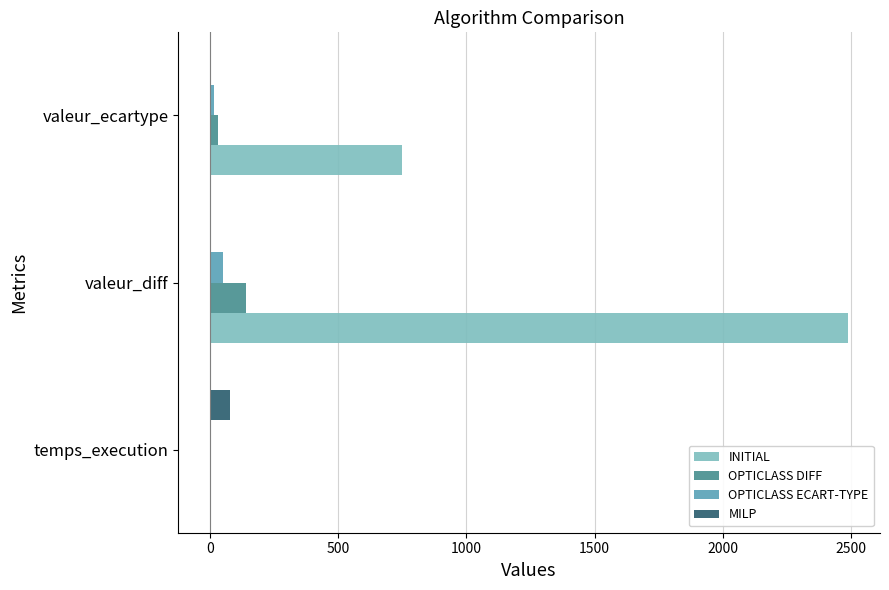

What is the highest value of the OPTICLASS DIFF series?

140.0